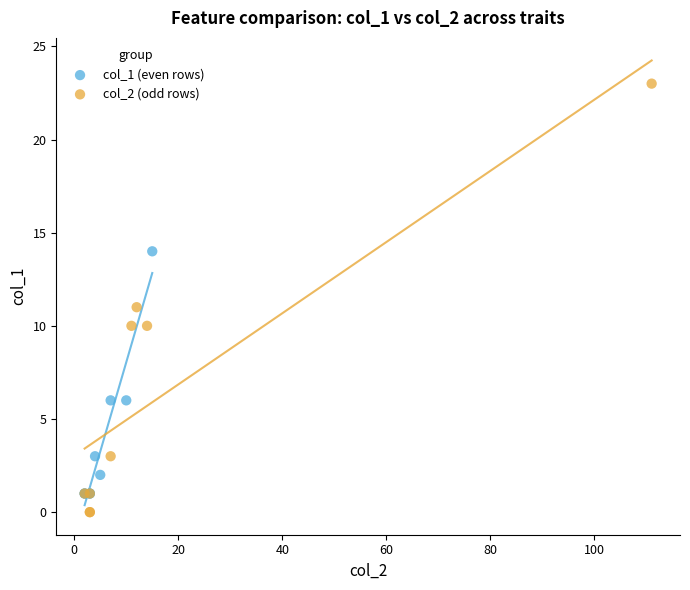

Which series has the largest Y range (max minus min)?

col_2 (odd rows)